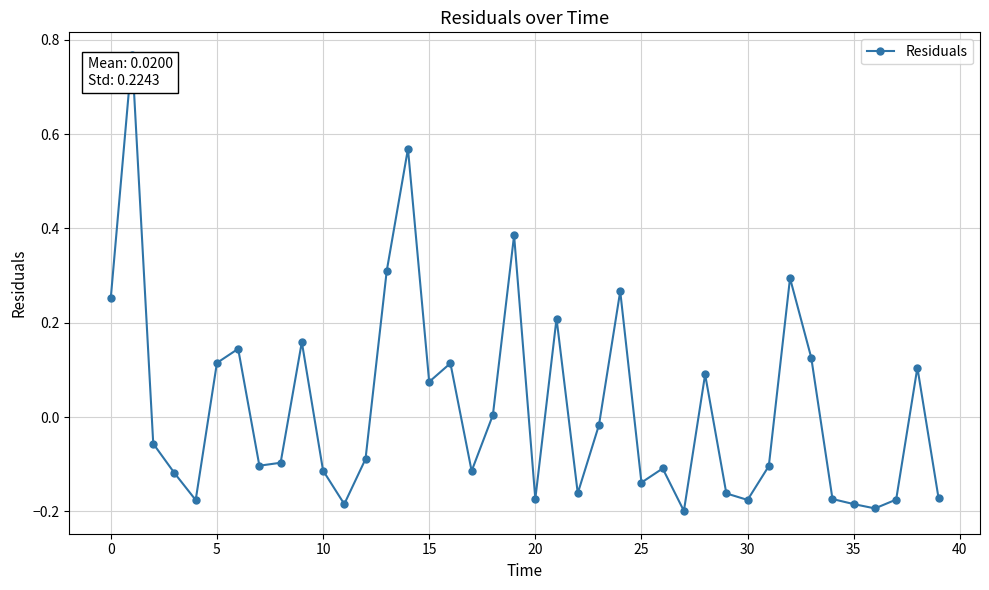

True or false: there are more than 2 points higher than both neighbors.

True